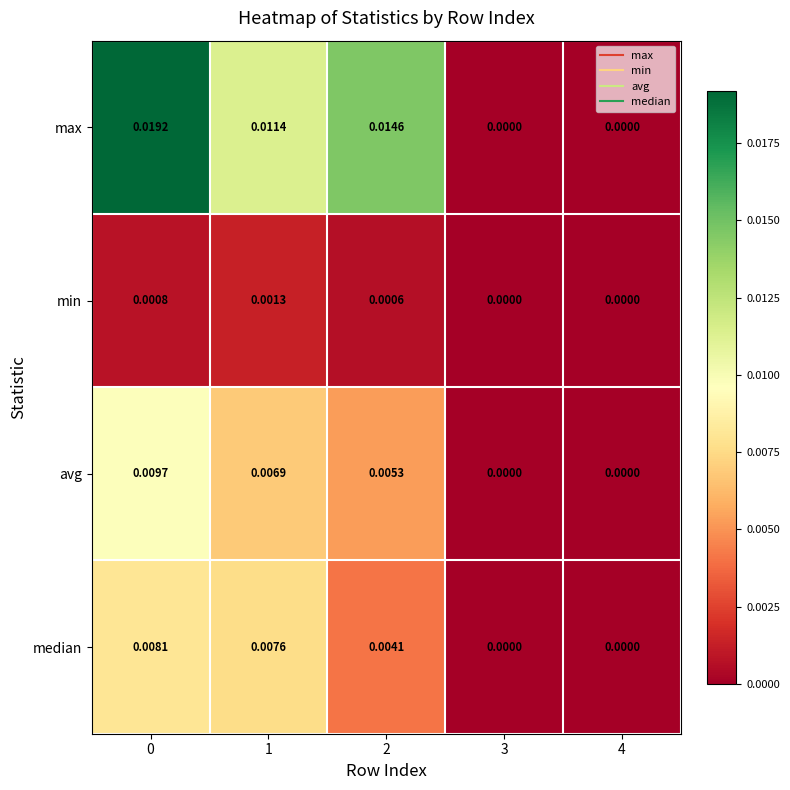

Which series has the widest spread of values?

max